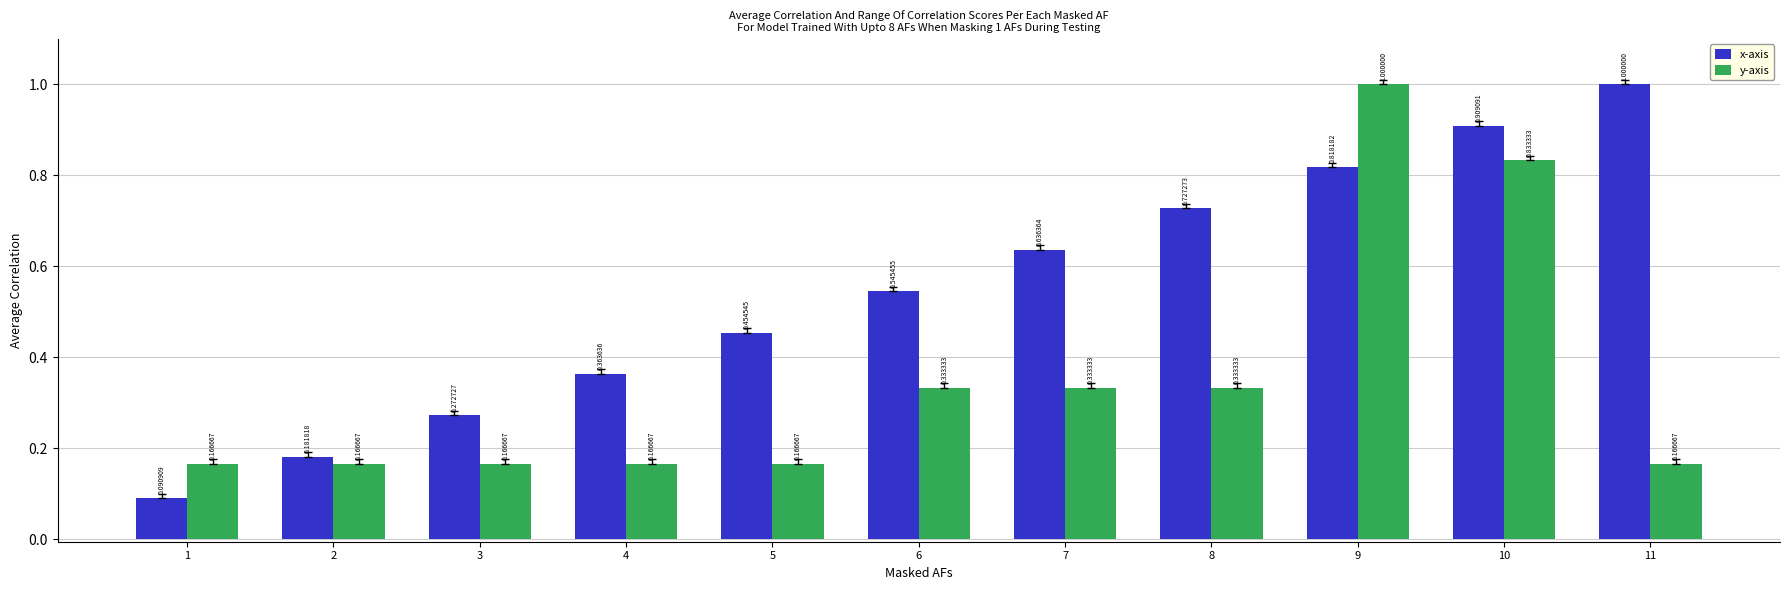

What is the sum of the x-axis values at 11 and 3?

1.3